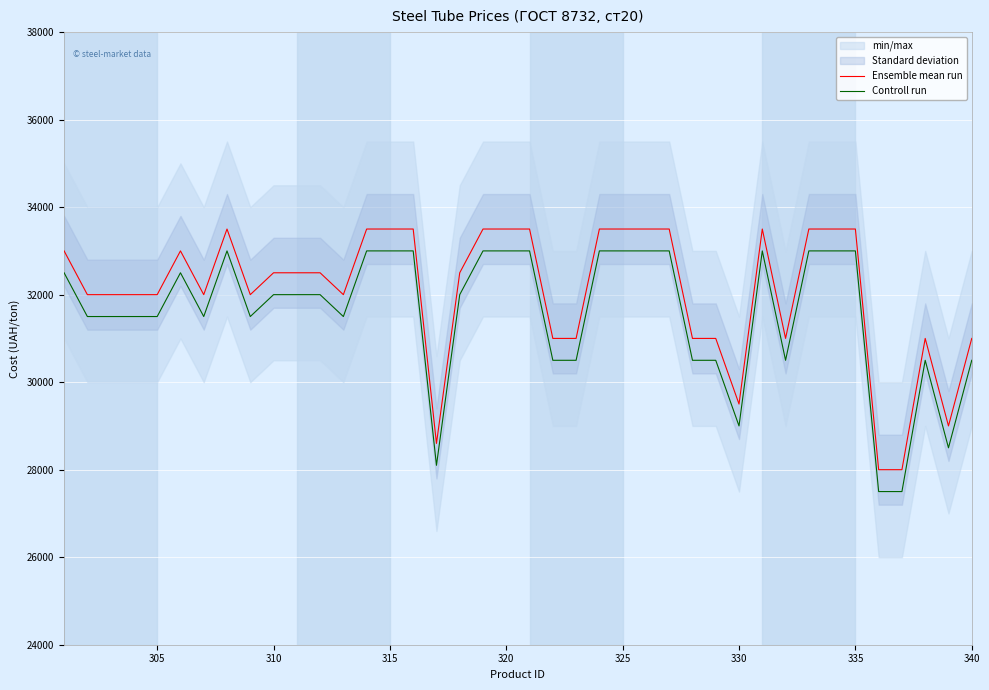

True or false: Controll run and Ensemble mean run cross at least once.

False